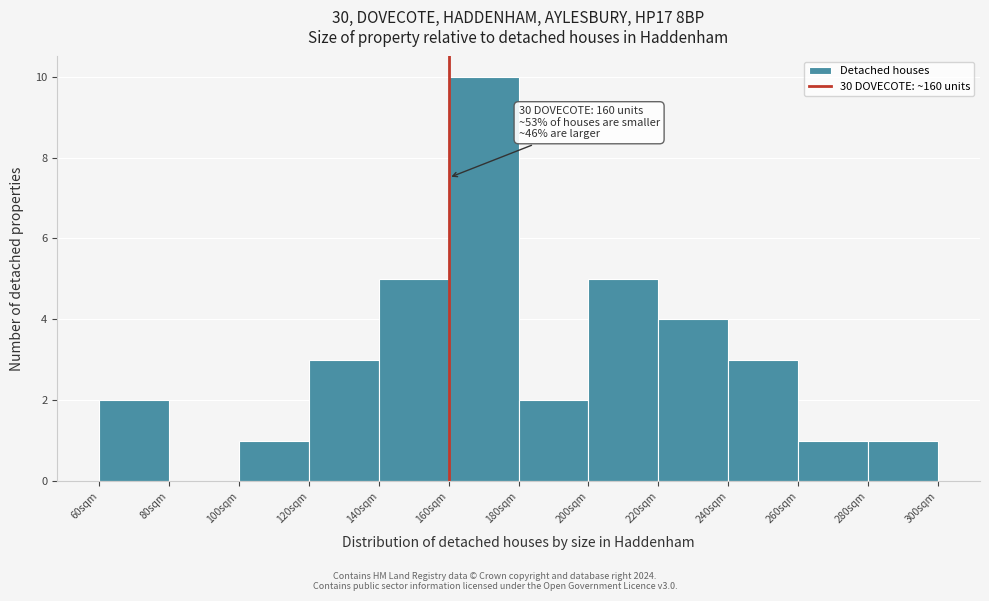

Over which range of the x-axis is the bar tallest?

160 to 180